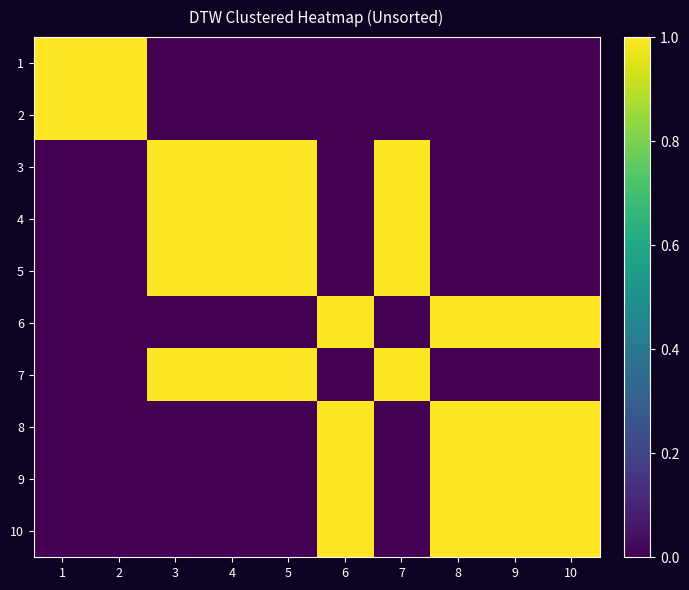

Reading left to right, extract all data points from this chart.

1: 1=1	2=1	3=0	4=0	5=0	6=0	7=0	8=0	9=0	10=0
2: 1=1	2=1	3=0	4=0	5=0	6=0	7=0	8=0	9=0	10=0
3: 1=0	2=0	3=1	4=1	5=1	6=0	7=1	8=0	9=0	10=0
4: 1=0	2=0	3=1	4=1	5=1	6=0	7=1	8=0	9=0	10=0
5: 1=0	2=0	3=1	4=1	5=1	6=0	7=1	8=0	9=0	10=0
6: 1=0	2=0	3=0	4=0	5=0	6=1	7=0	8=1	9=1	10=1
7: 1=0	2=0	3=1	4=1	5=1	6=0	7=1	8=0	9=0	10=0
8: 1=0	2=0	3=0	4=0	5=0	6=1	7=0	8=1	9=1	10=1
9: 1=0	2=0	3=0	4=0	5=0	6=1	7=0	8=1	9=1	10=1
10: 1=0	2=0	3=0	4=0	5=0	6=1	7=0	8=1	9=1	10=1